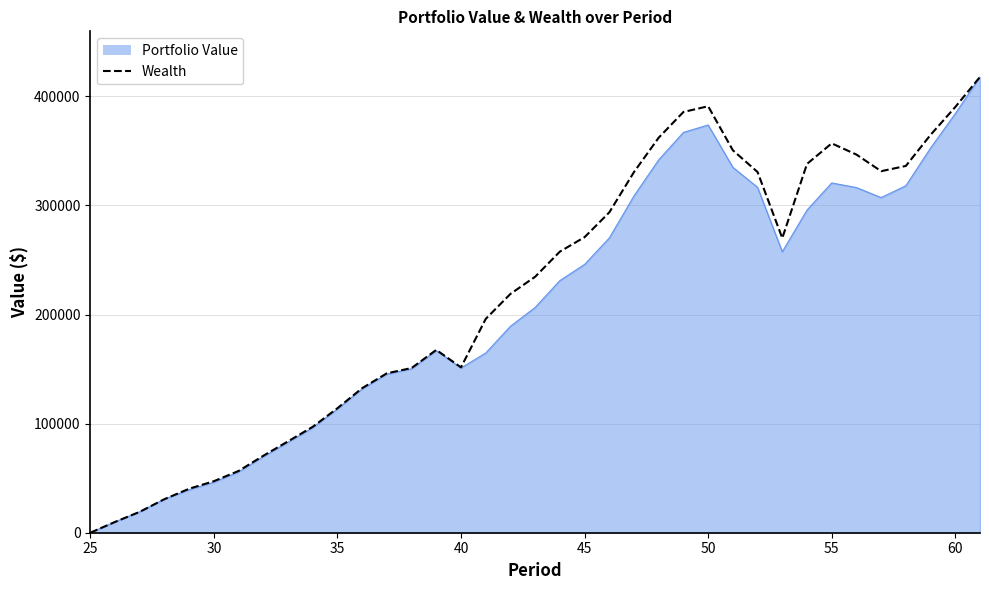

What is the greatest value displayed?

417750.6